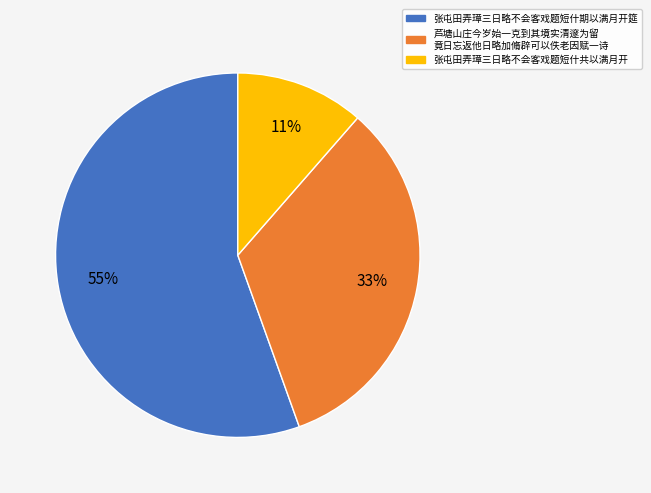

Count the number of slices in the pie.

3